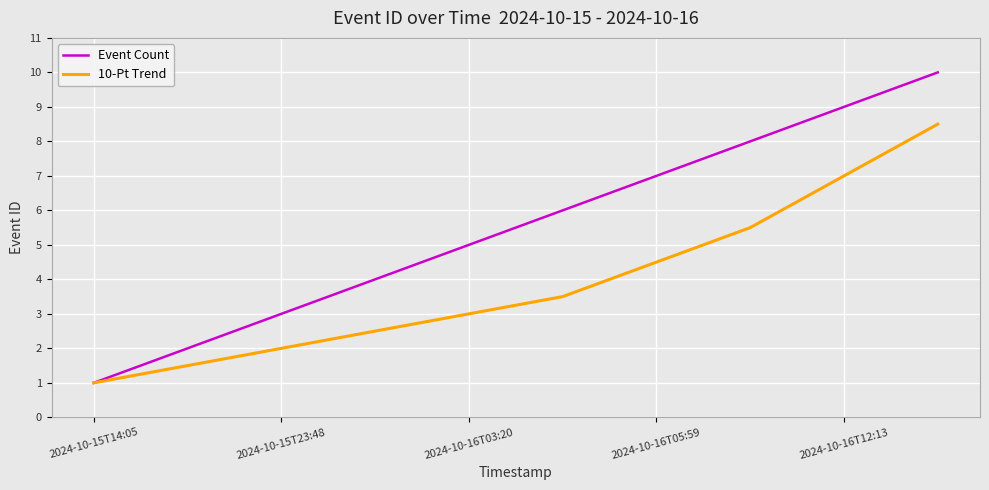

What is the average value of the 10-Pt Trend series?

3.9